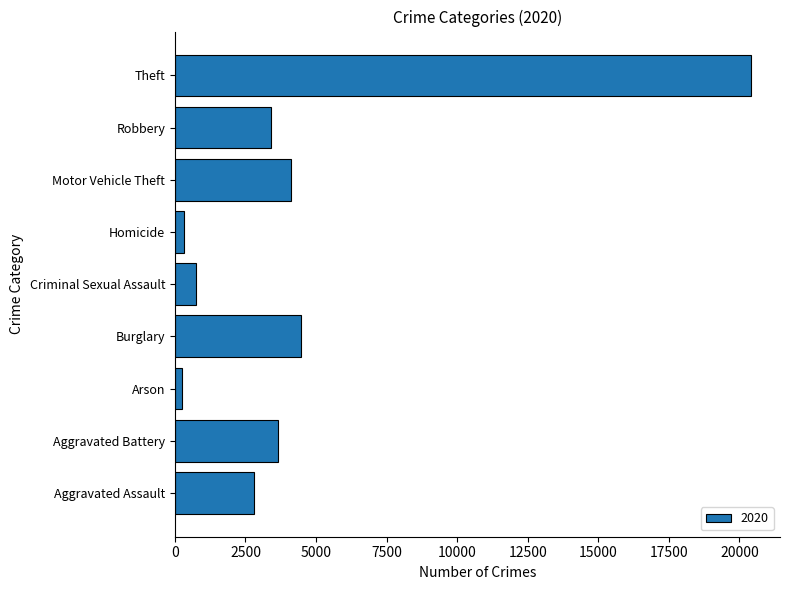

What is the change in value from Aggravated Assault to Robbery?

+590